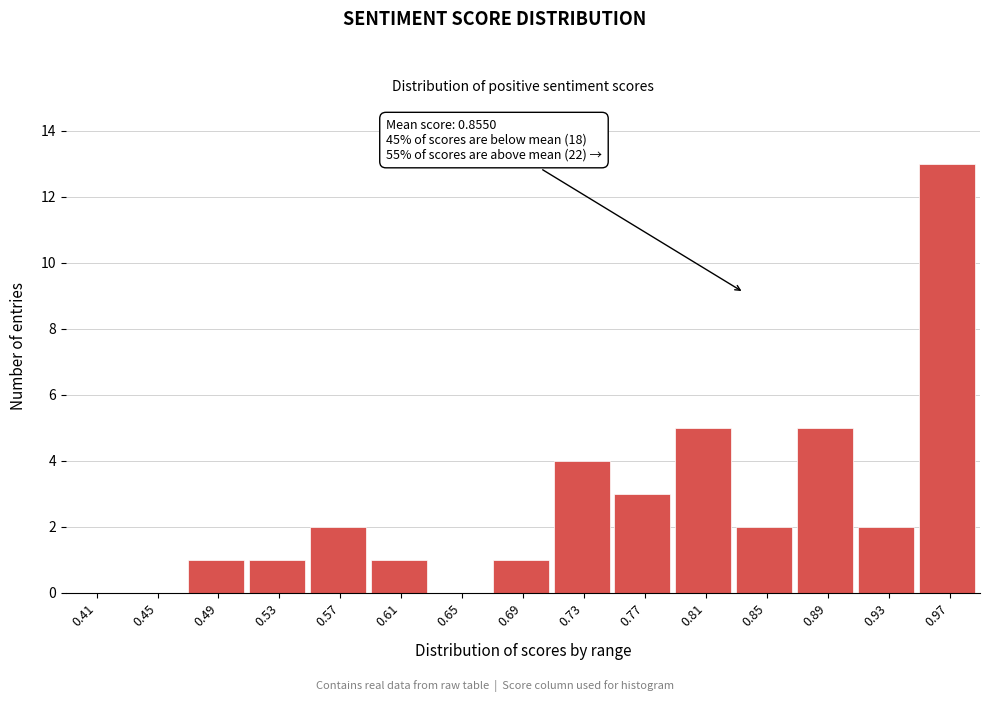

Reading right to left, what are all the values shown in this chart?

0.97=13	0.93=2	0.89=5	0.85=2	0.81=5	0.77=3	0.73=4	0.69=1	0.65=0	0.61=1	0.57=2	0.53=1	0.49=1	0.45=0	0.41=0